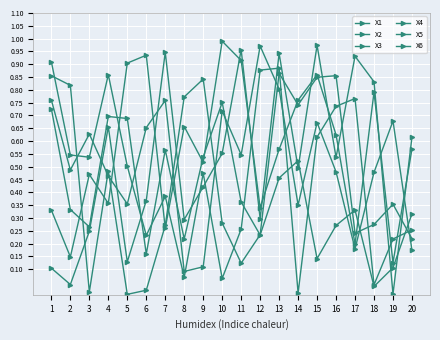

Reading left to right, extract all data points from this chart.

X1: 0.8	0.5	0.6	0.5	0.4	0.7	0.8	0.1	0.1	0.7	0.5	1.0	0.8	0.4	0.7	0.5	0.2	0.5	0.7	0.2
X2: 0.1	0.0	0.2	0.7	0.1	0.4	0.9	0.3	0.4	0.6	1.0	0.3	0.9	0.5	1.0	0.5	0.9	0.8	0.0	0.6
X3: 0.3	0.1	0.5	0.4	0.9	0.9	0.3	0.7	0.5	1.0	0.9	0.3	0.6	0.8	0.9	0.6	0.2	0.8	0.1	0.6
X4: 0.9	0.8	0.0	0.5	0.0	0.0	0.3	0.8	0.8	0.3	0.1	0.2	0.9	0.7	0.8	0.9	0.2	0.3	0.4	0.2
X5: 0.7	0.3	0.3	0.7	0.7	0.2	0.6	0.2	0.5	0.8	0.4	0.2	0.5	0.5	0.1	0.3	0.3	0.0	0.1	0.3
X6: 0.9	0.5	0.5	0.9	0.5	0.2	0.4	0.1	0.5	0.1	0.3	0.9	0.9	0.0	0.6	0.7	0.8	0.0	0.2	0.3